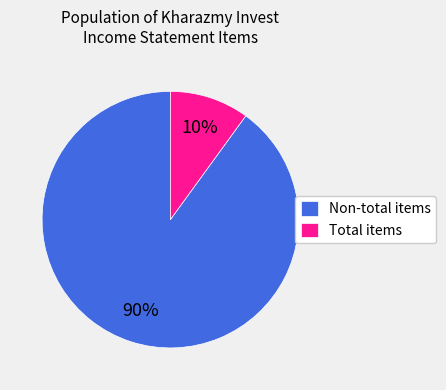

Which category has the smallest portion of the pie?

Total items